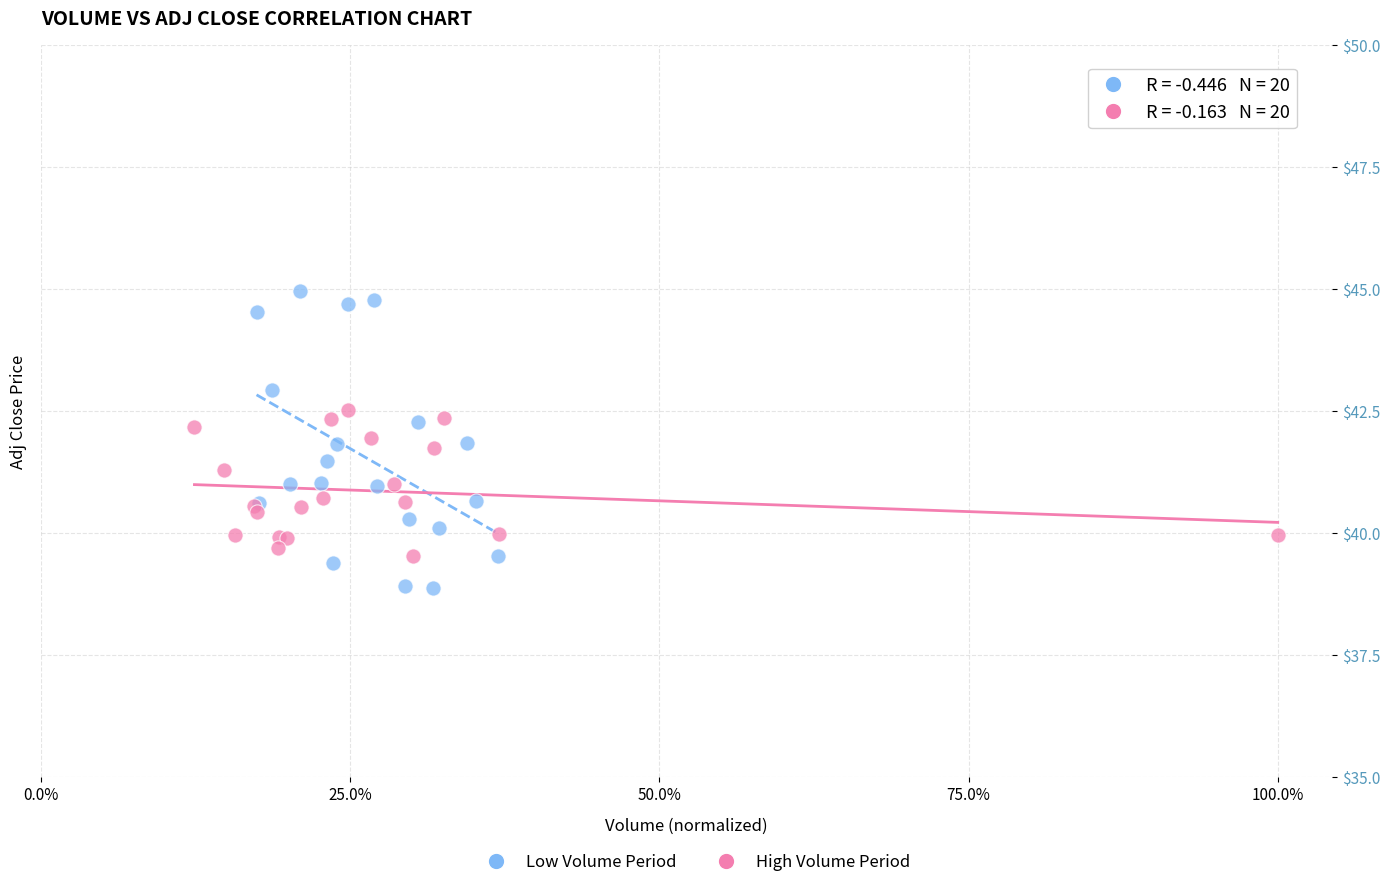

Which series reaches the minimum Y coordinate?

Low Volume Period